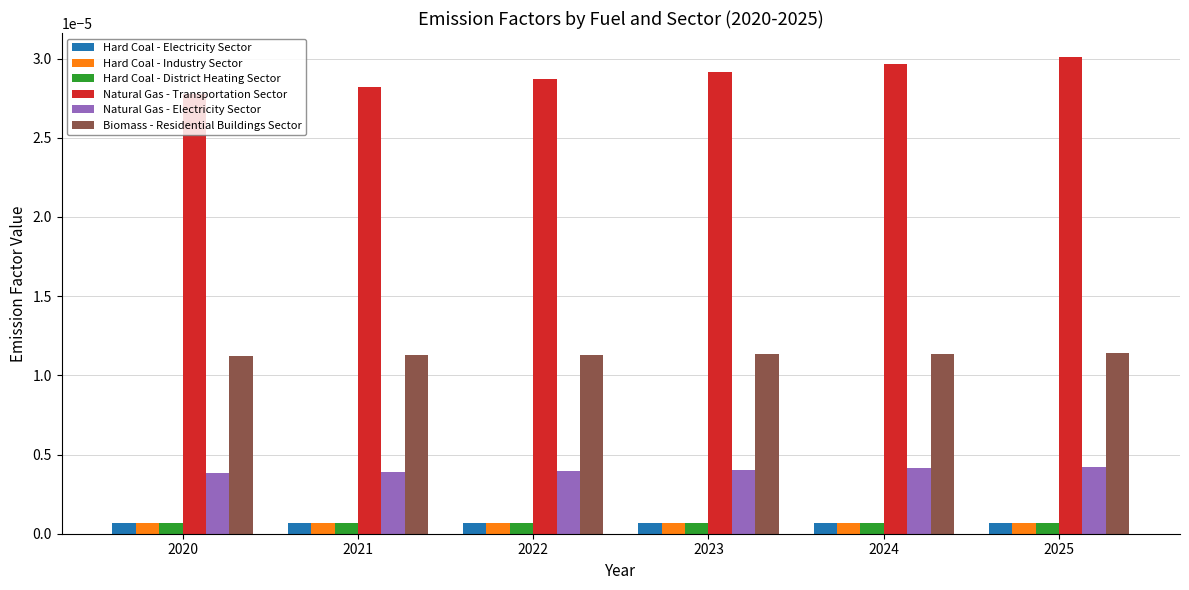

Which series has the largest total across all categories?

Natural Gas - Transportation Sector